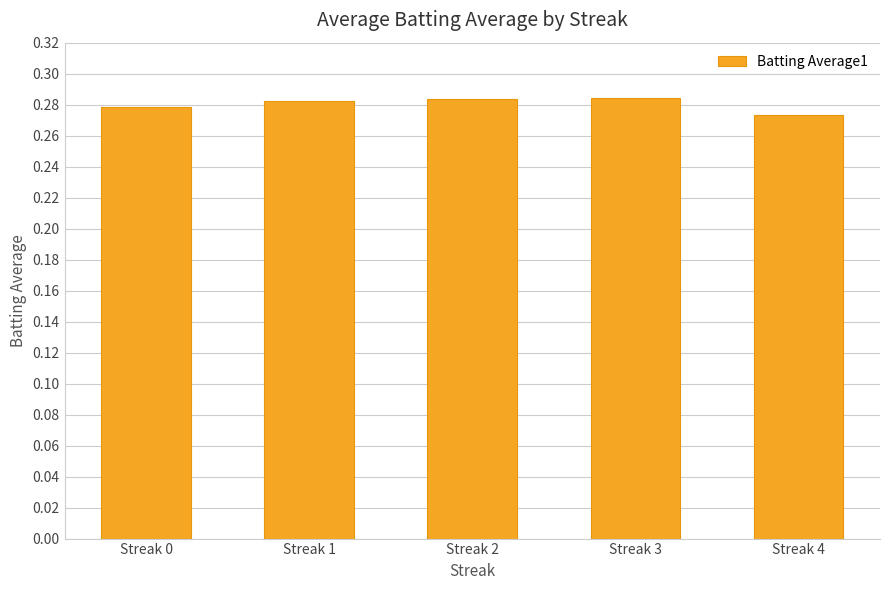

Are the bars horizontal?

No